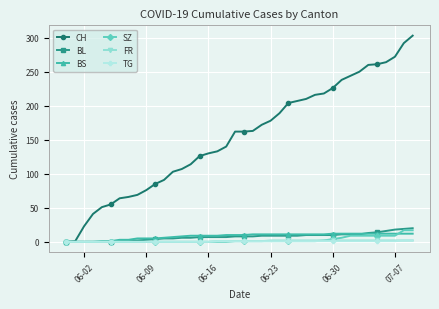

Count the number of data series in this chart.

6